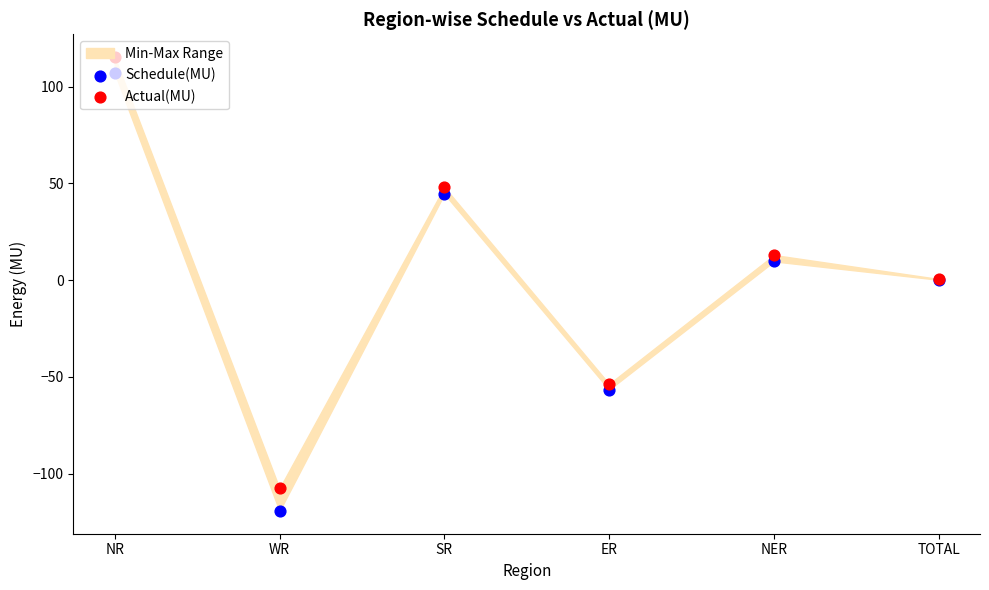

Which series reaches the minimum Y coordinate?

Schedule(MU)